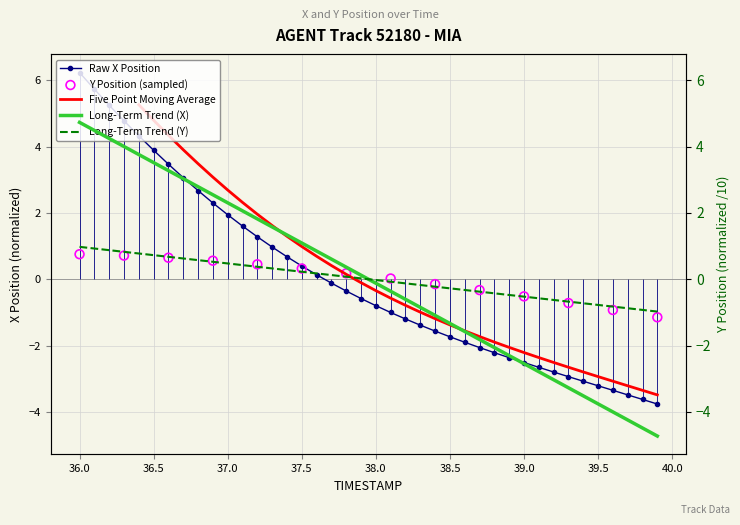

At how many categories does at least one series exceed 0?

20